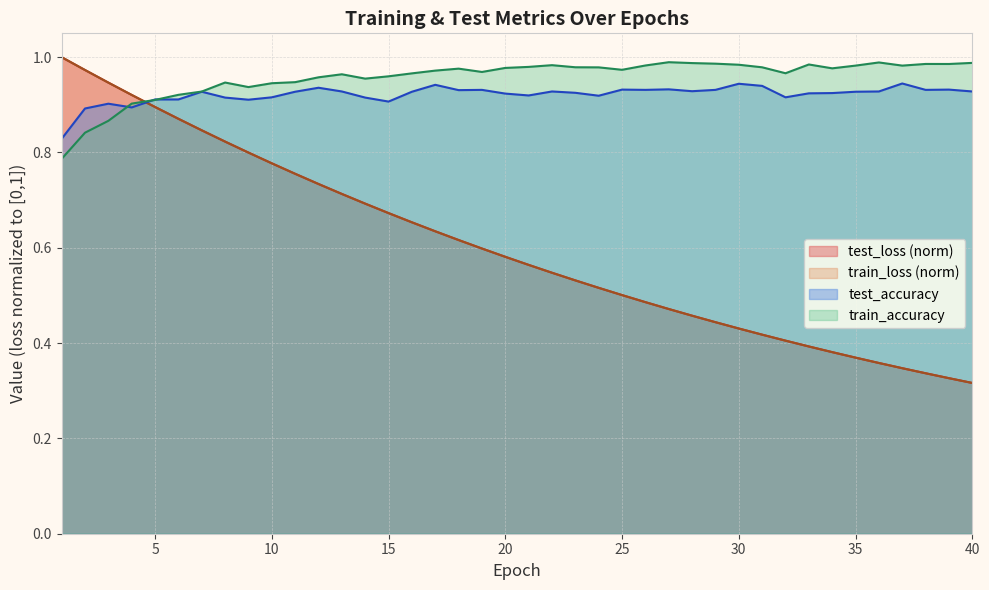

Is it true that train_loss equals 0.2 at 22?

False